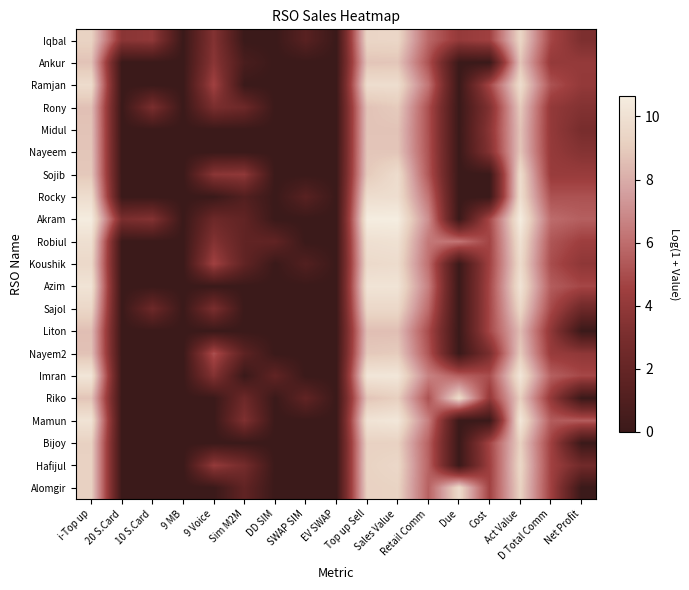

Which series has the widest spread of values?

Akram